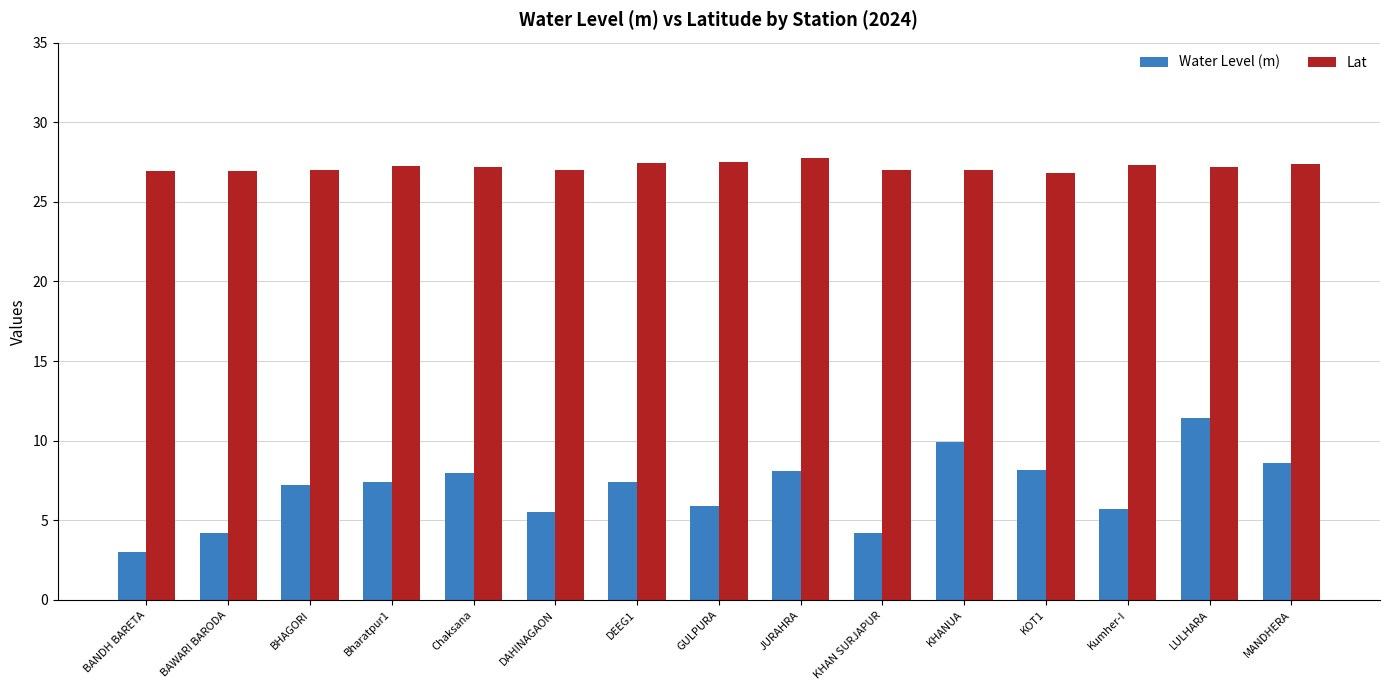

What position from the left is KHANUA?

11